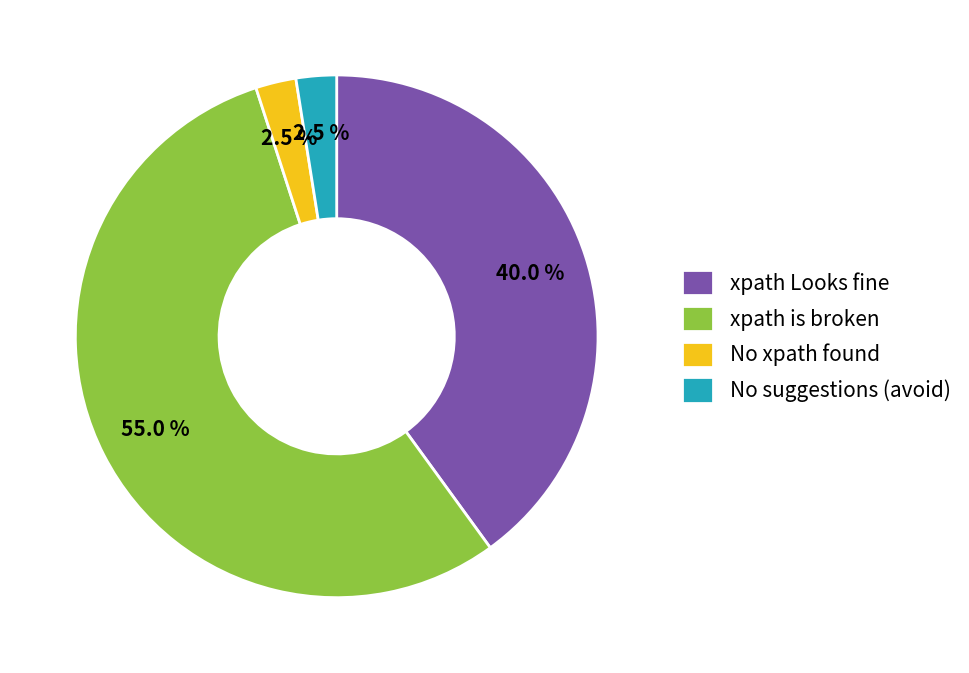

Approximately how many times larger is the value at xpath is broken compared to No xpath found?

22.0